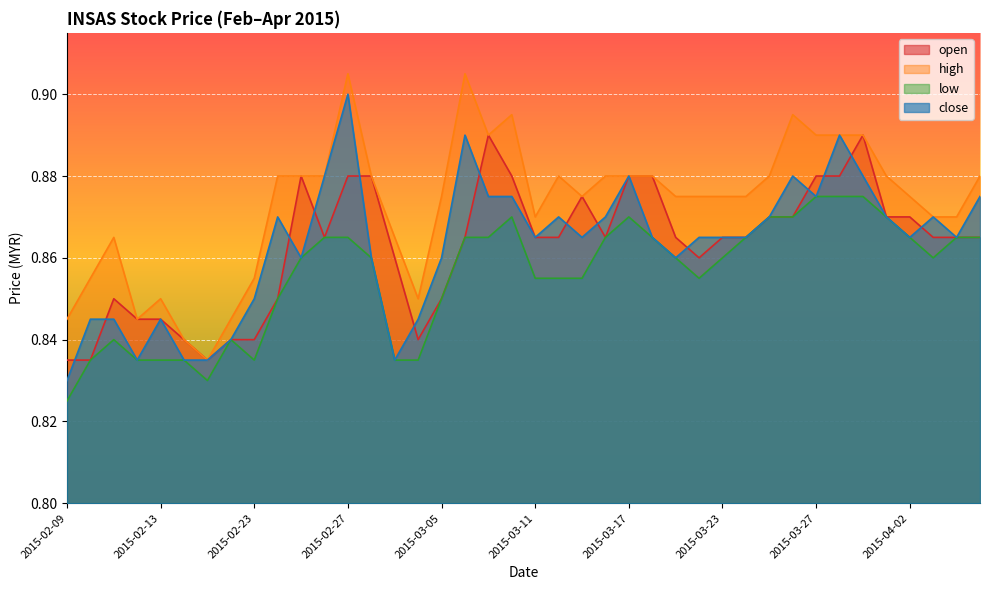

Reading left to right, list all the values displayed in this chart.

open: 0.8	0.8	0.8	0.8	0.8	0.8	0.8	0.8	0.8	0.8	0.9	0.9	0.9	0.9	0.9	0.8	0.8	0.9	0.9	0.9	0.9	0.9	0.9	0.9	0.9	0.9	0.9	0.9	0.9	0.9	0.9	0.9	0.9	0.9	0.9	0.9	0.9	0.9	0.9	0.9
high: 0.8	0.9	0.9	0.8	0.8	0.8	0.8	0.8	0.9	0.9	0.9	0.9	0.9	0.9	0.9	0.8	0.9	0.9	0.9	0.9	0.9	0.9	0.9	0.9	0.9	0.9	0.9	0.9	0.9	0.9	0.9	0.9	0.9	0.9	0.9	0.9	0.9	0.9	0.9	0.9
low: 0.8	0.8	0.8	0.8	0.8	0.8	0.8	0.8	0.8	0.8	0.9	0.9	0.9	0.9	0.8	0.8	0.8	0.9	0.9	0.9	0.9	0.9	0.9	0.9	0.9	0.9	0.9	0.9	0.9	0.9	0.9	0.9	0.9	0.9	0.9	0.9	0.9	0.9	0.9	0.9
close: 0.8	0.8	0.8	0.8	0.8	0.8	0.8	0.8	0.8	0.9	0.9	0.9	0.9	0.9	0.8	0.8	0.9	0.9	0.9	0.9	0.9	0.9	0.9	0.9	0.9	0.9	0.9	0.9	0.9	0.9	0.9	0.9	0.9	0.9	0.9	0.9	0.9	0.9	0.9	0.9